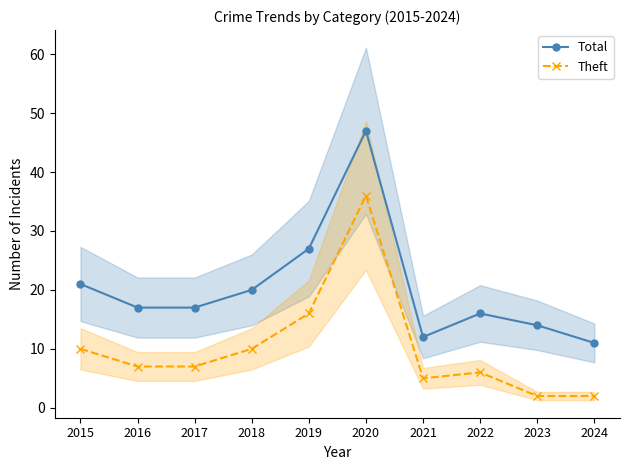

What is the difference between the Theft values at 2023 and 2015?

8